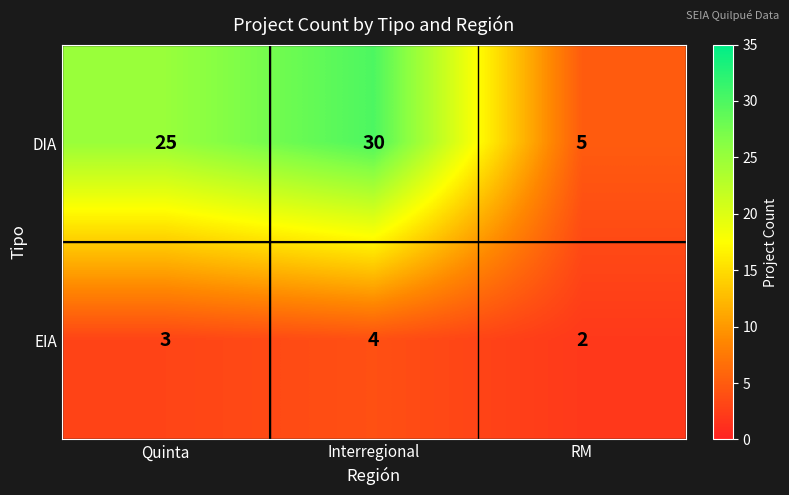

The DIA series shows 19 at Interregional. True or false?

False